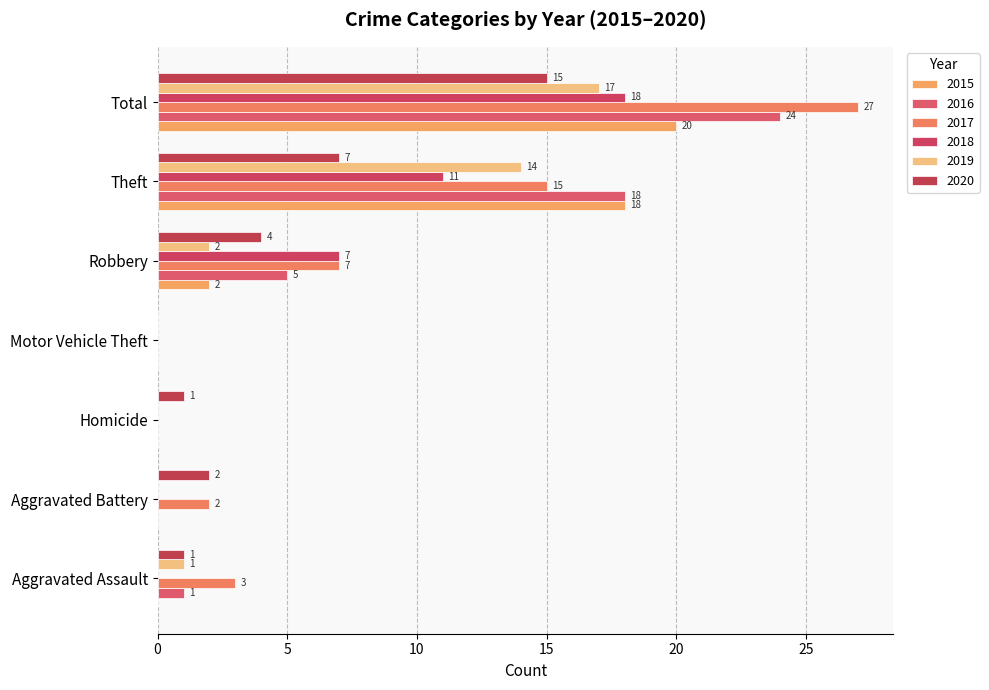

How many values in 2018 are above zero?

3